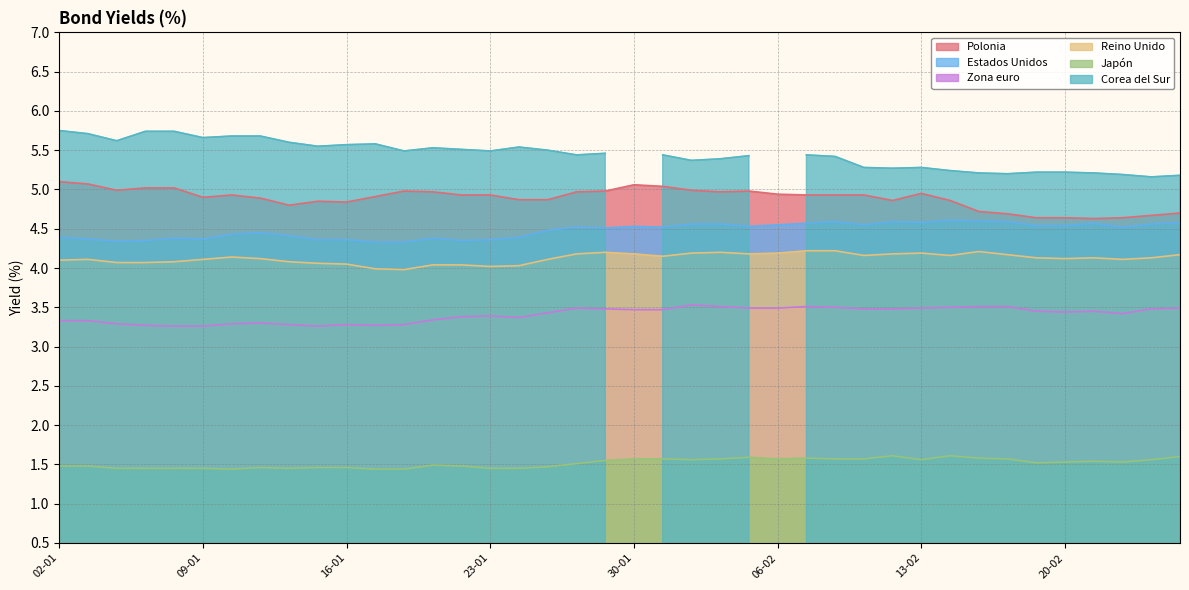

What position from the right is 31-01?

19